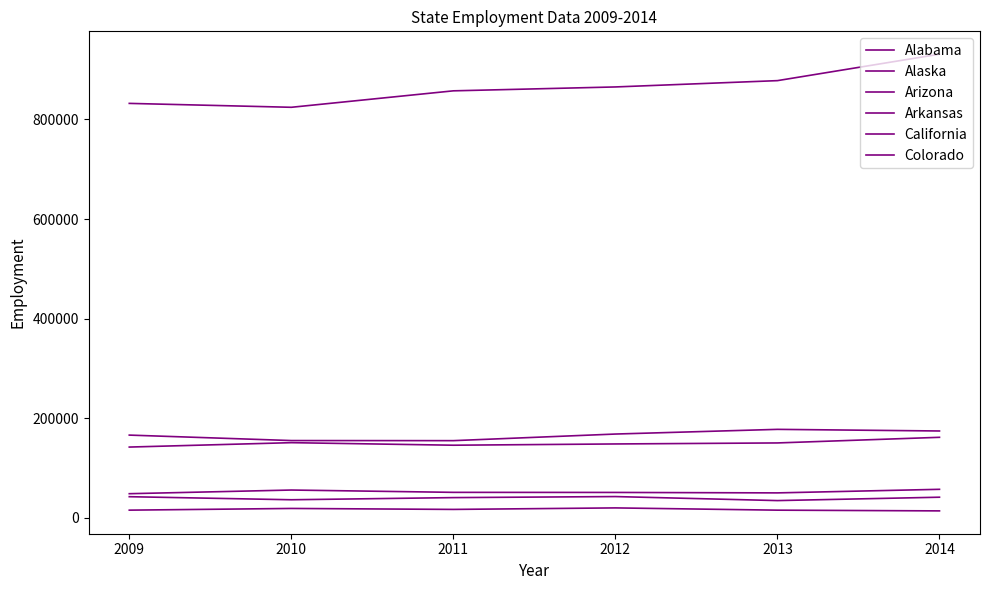

True or false: Colorado has a value of 174353 at 2014.

True